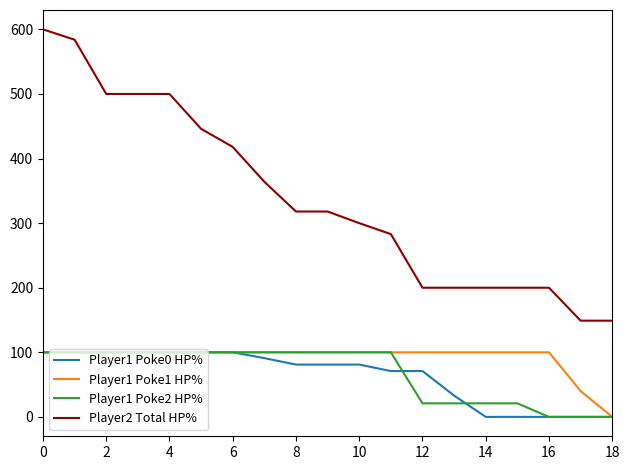

What is the difference between the maximum and minimum values in the Player1 Poke2 HP% series?

100